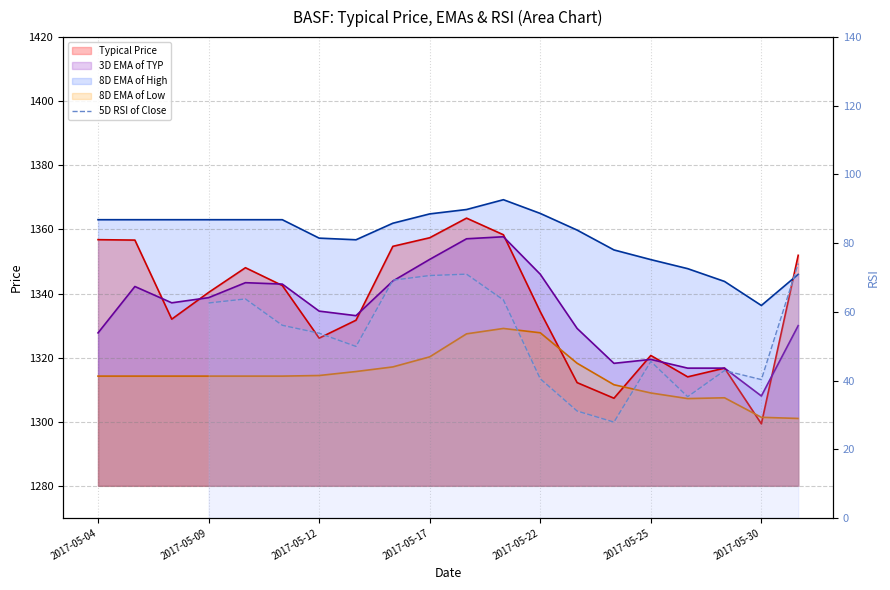

In 8D EMA of Low, how many points are higher than both neighbors (excluding endpoints)?

2